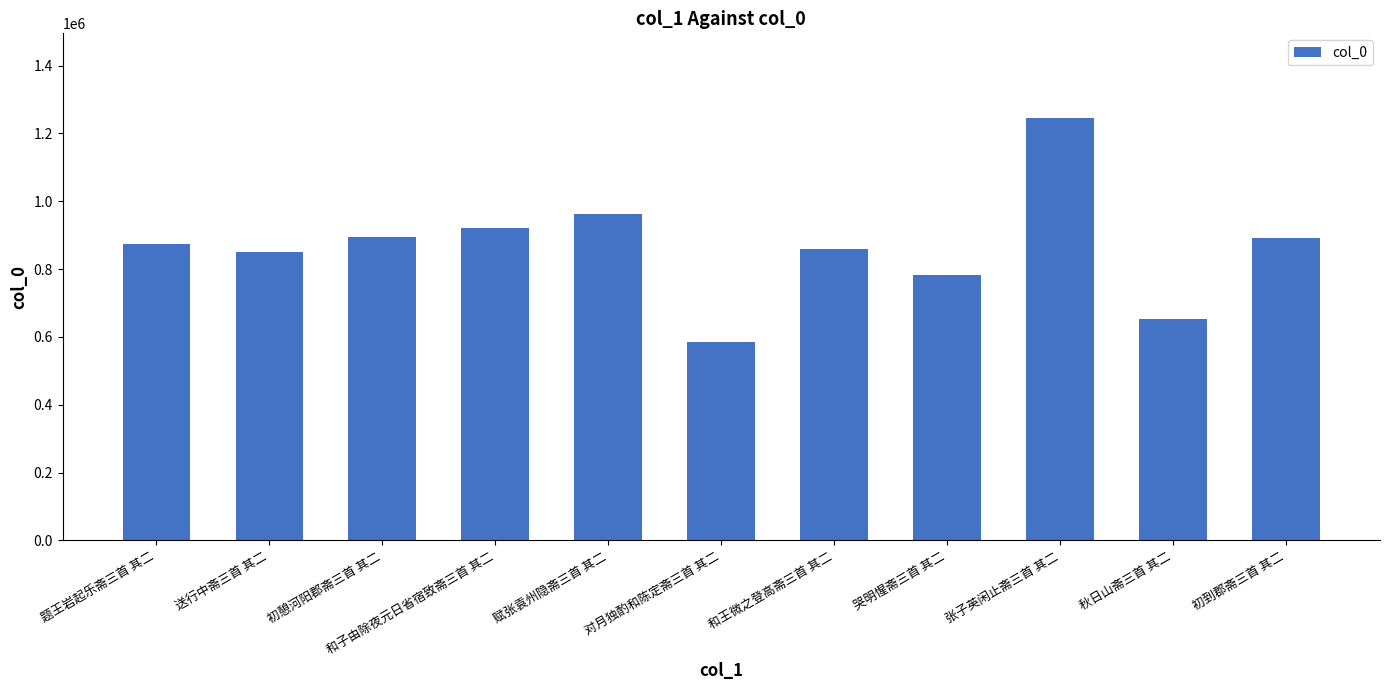

Is it true that the value at 初憩河阳郡斋三首 其二 is 894066?

True